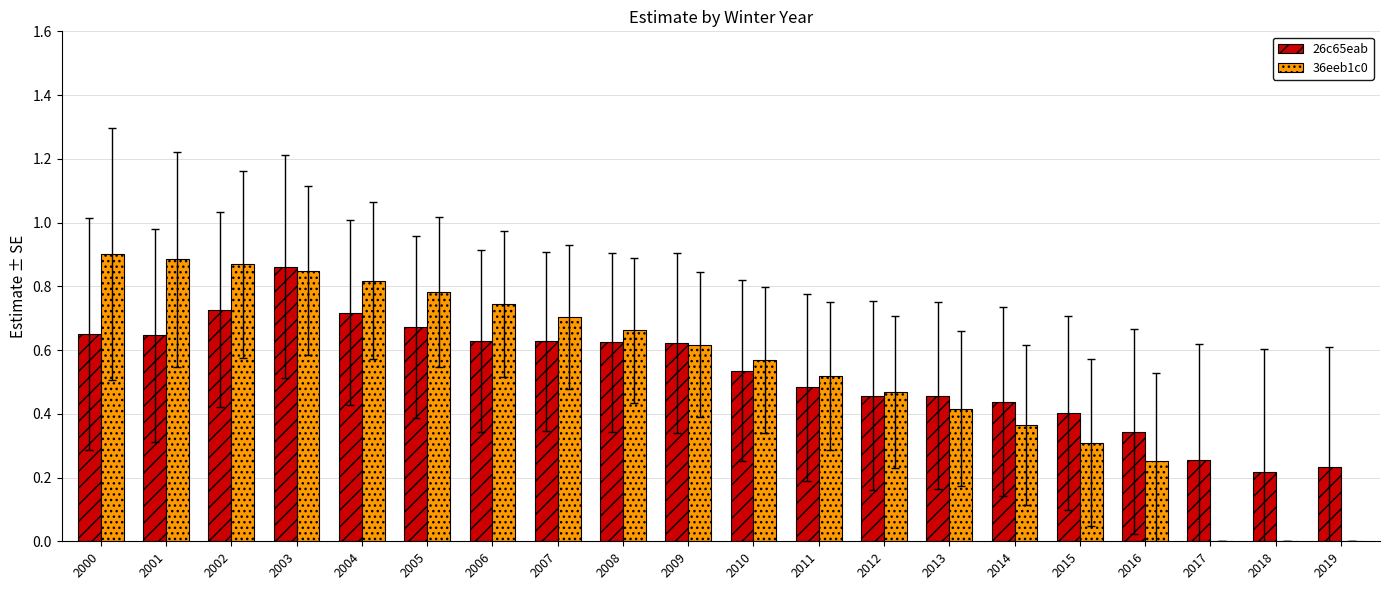

The value of 36eeb1c0 at 2014 is 0.5. True or false?

False